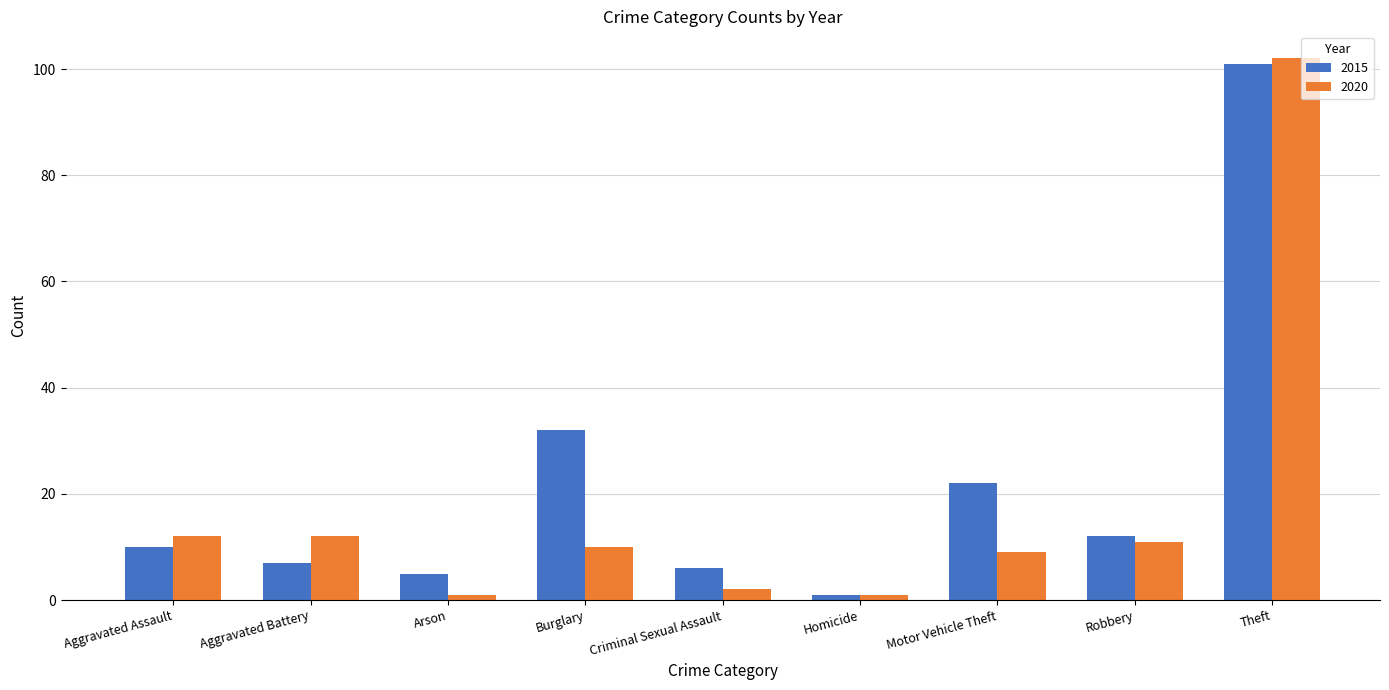

Which series has the widest spread of values?

2020